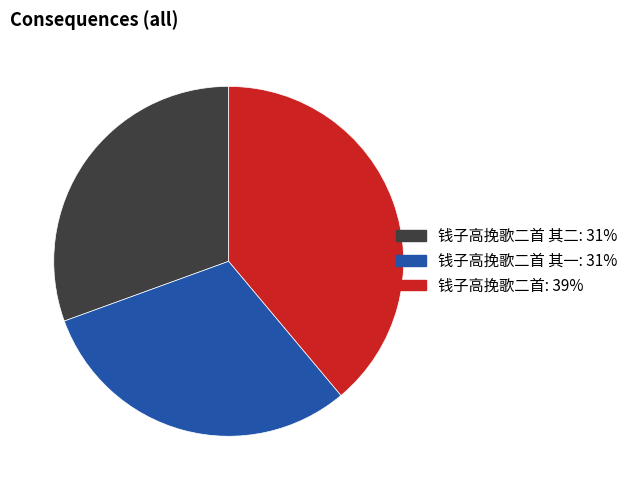

Count the number of slices in the pie.

3